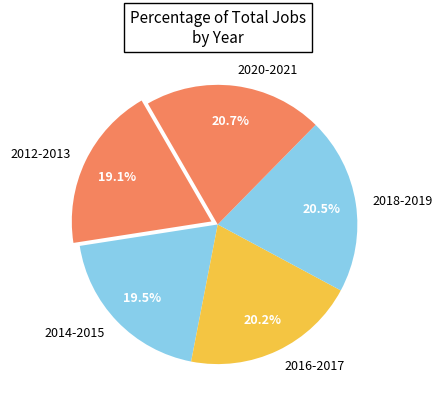

Is there a majority slice in this chart?

No